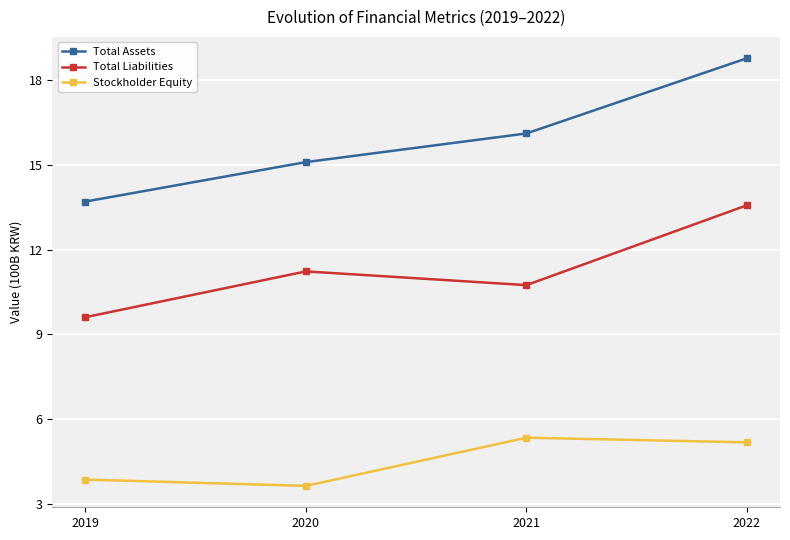

What is the sum of the Total Liabilities values at 2020 and 2022?

24.8